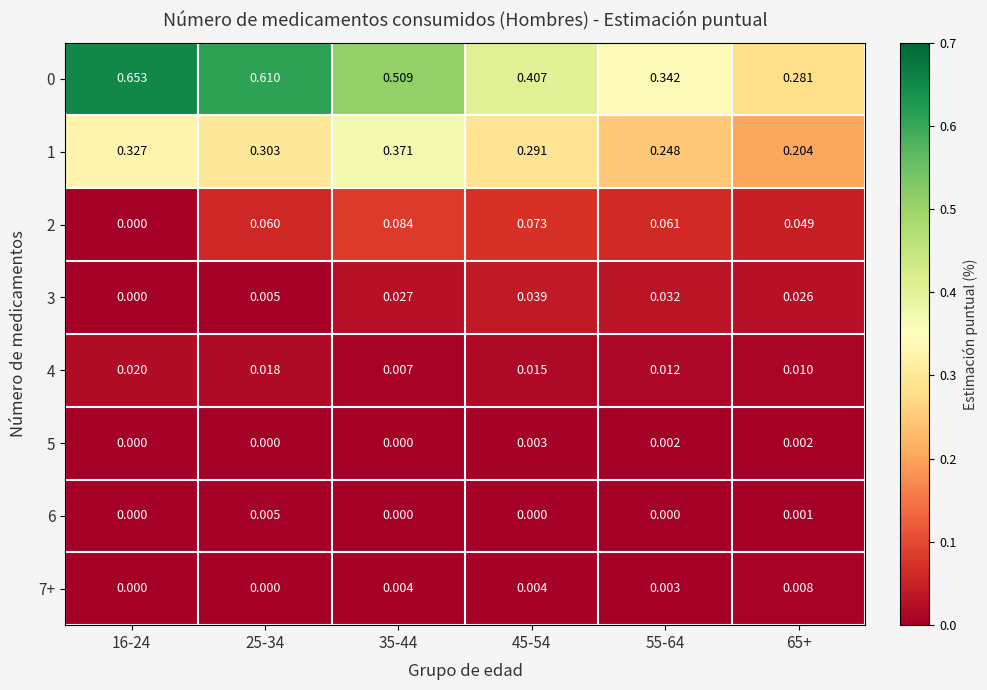

Is the value of 6 at 25-34 greater than the value of 2 at 16-24?

Yes